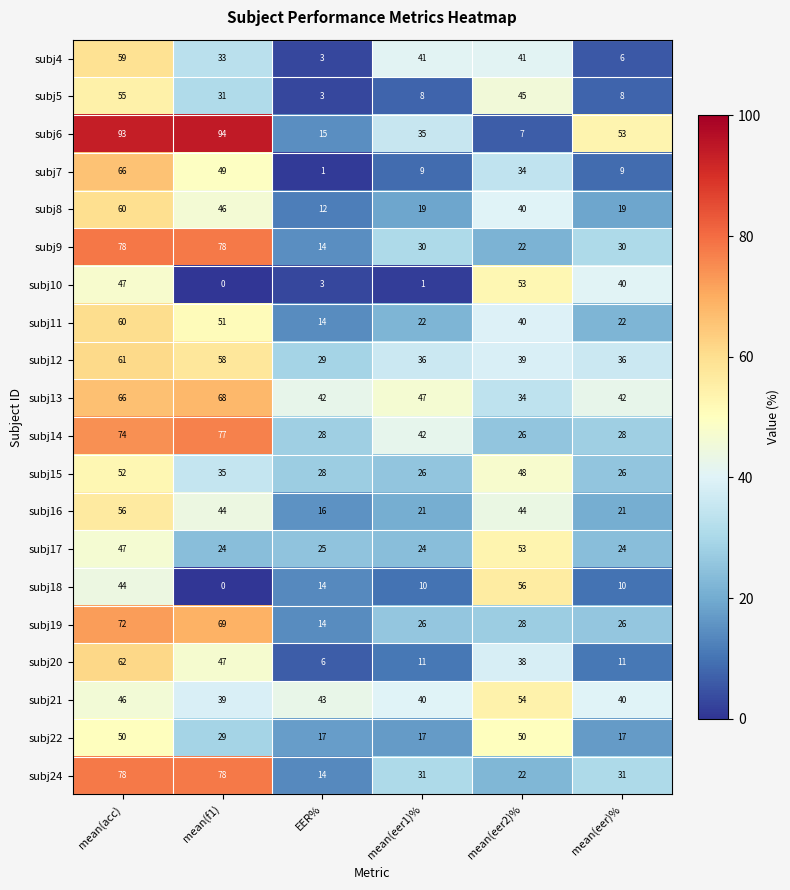

What is the difference between the second highest and minimum values in the subj19 series?

55